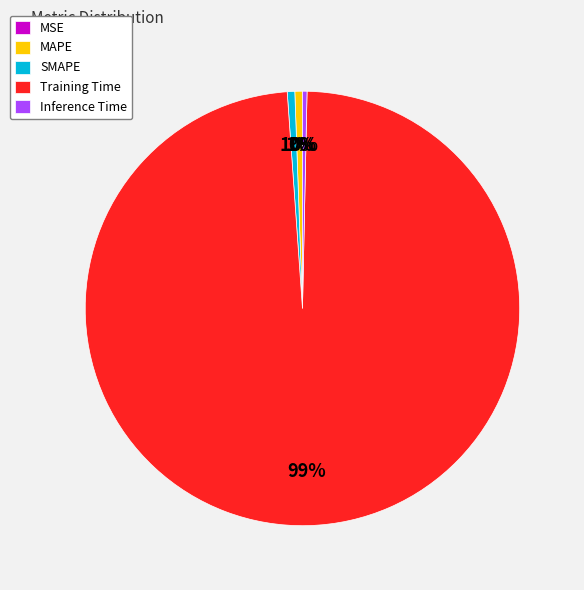

Which category has the biggest portion of the pie?

Training Time